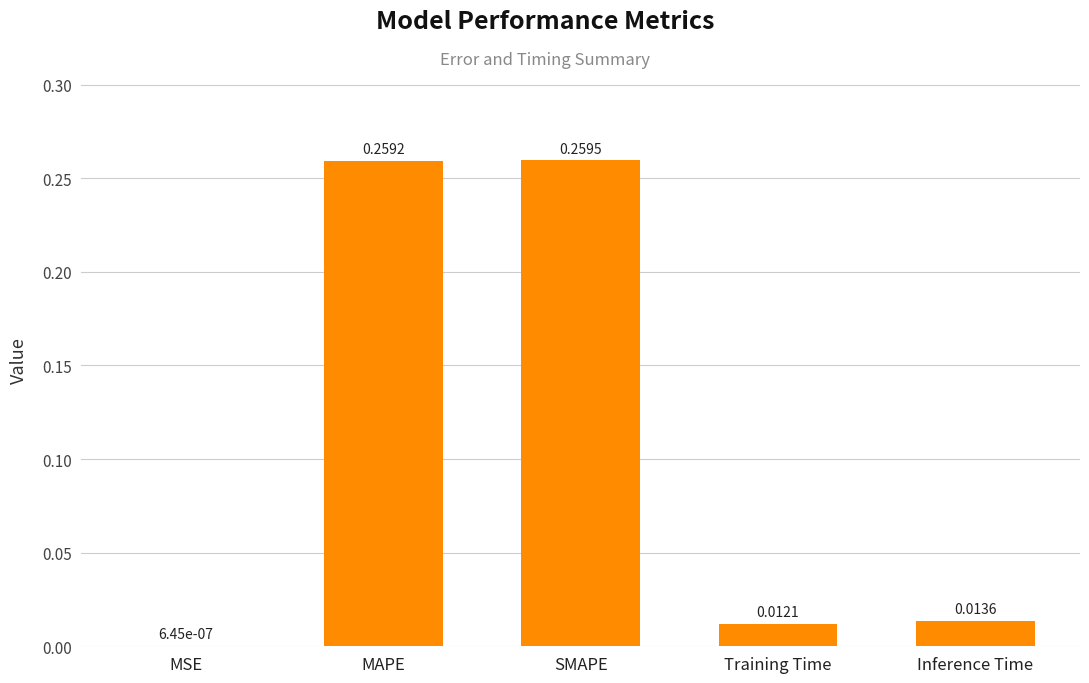

What is the sum of all values?

0.5